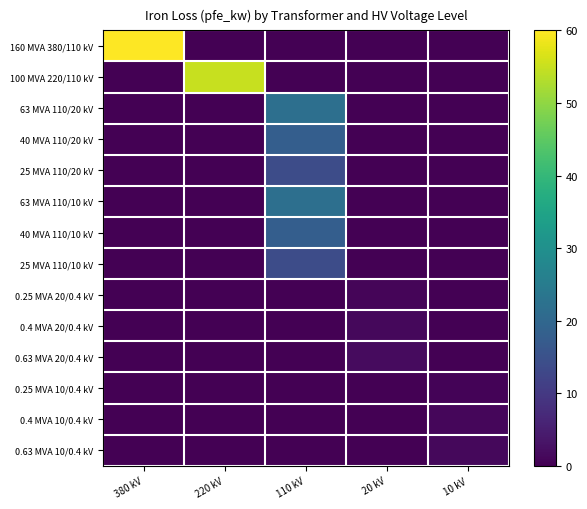

Reading left to right, list all the values displayed in this chart.

row_0: 380 kV=60.0	220 kV=0.0	110 kV=0.0	20 kV=0.0	10 kV=0.0
row_1: 380 kV=0.0	220 kV=55.0	110 kV=0.0	20 kV=0.0	10 kV=0.0
row_2: 380 kV=0.0	220 kV=0.0	110 kV=22.0	20 kV=0.0	10 kV=0.0
row_3: 380 kV=0.0	220 kV=0.0	110 kV=18.0	20 kV=0.0	10 kV=0.0
row_4: 380 kV=0.0	220 kV=0.0	110 kV=14.0	20 kV=0.0	10 kV=0.0
row_5: 380 kV=0.0	220 kV=0.0	110 kV=22.0	20 kV=0.0	10 kV=0.0
row_6: 380 kV=0.0	220 kV=0.0	110 kV=18.0	20 kV=0.0	10 kV=0.0
row_7: 380 kV=0.0	220 kV=0.0	110 kV=14.0	20 kV=0.0	10 kV=0.0
row_8: 380 kV=0.0	220 kV=0.0	110 kV=0.0	20 kV=0.8	10 kV=0.0
row_9: 380 kV=0.0	220 kV=0.0	110 kV=0.0	20 kV=1.4	10 kV=0.0
row_10: 380 kV=0.0	220 kV=0.0	110 kV=0.0	20 kV=1.6	10 kV=0.0
row_11: 380 kV=0.0	220 kV=0.0	110 kV=0.0	20 kV=0.0	10 kV=0.6
row_12: 380 kV=0.0	220 kV=0.0	110 kV=0.0	20 kV=0.0	10 kV=0.9
row_13: 380 kV=0.0	220 kV=0.0	110 kV=0.0	20 kV=0.0	10 kV=1.2